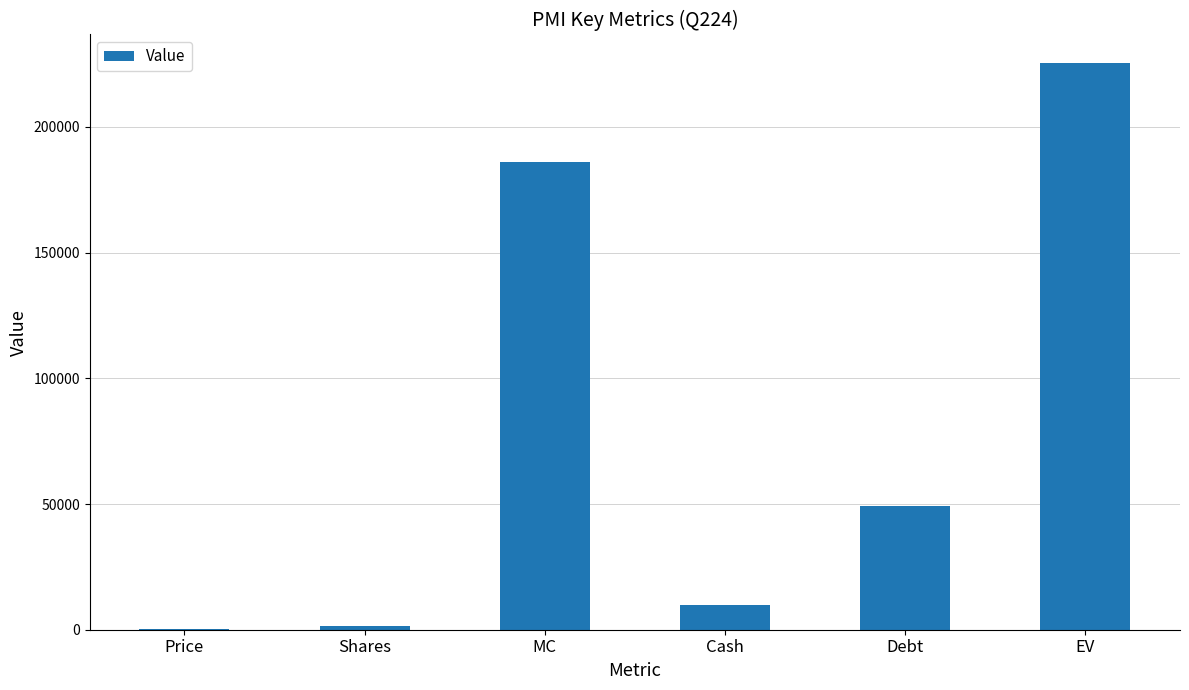

How many data points does each series have?

6